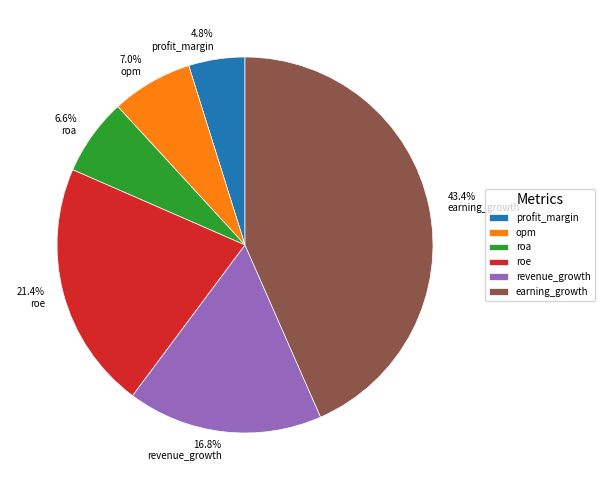

Approximately how many times larger is the value at earning_growth compared to roe?

2.0